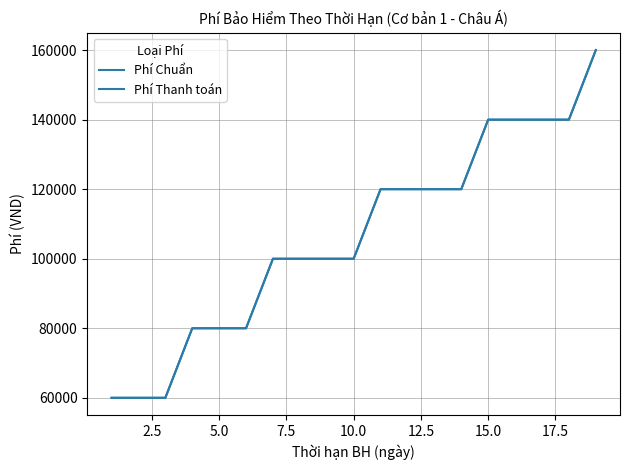

True or false: Phí Chuẩn and Phí Thanh toán intersect in this chart.

False